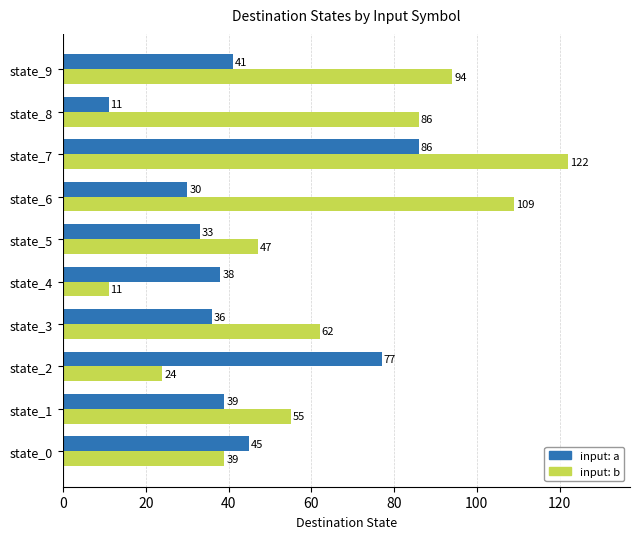

List the labels in order of input: b value, largest first.

state_7, state_6, state_9, state_8, state_3, state_1, state_5, state_0, state_2, state_4